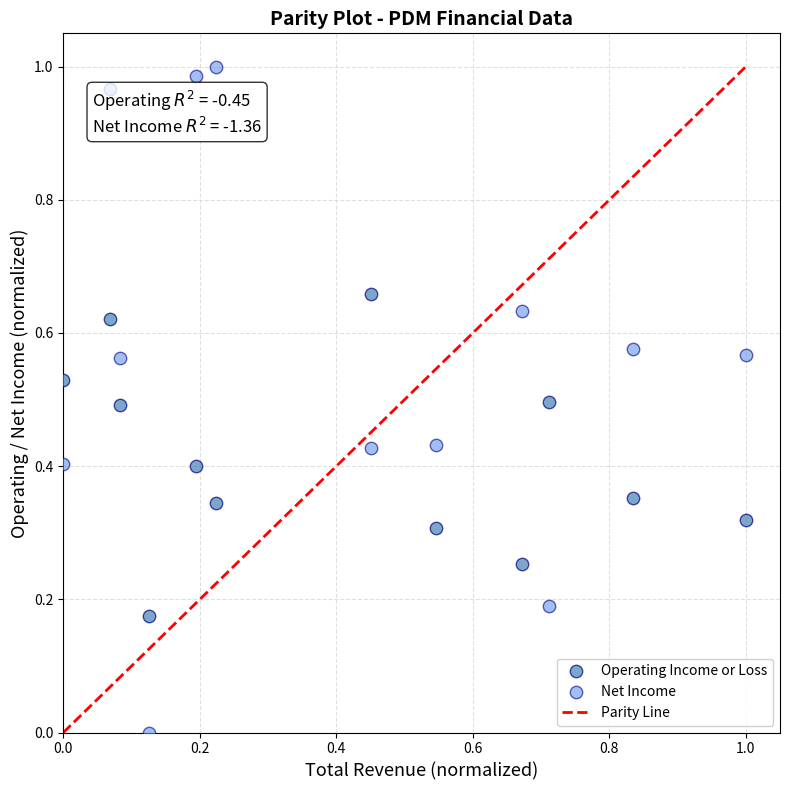

Which series contains the lowest Y value?

Net Income